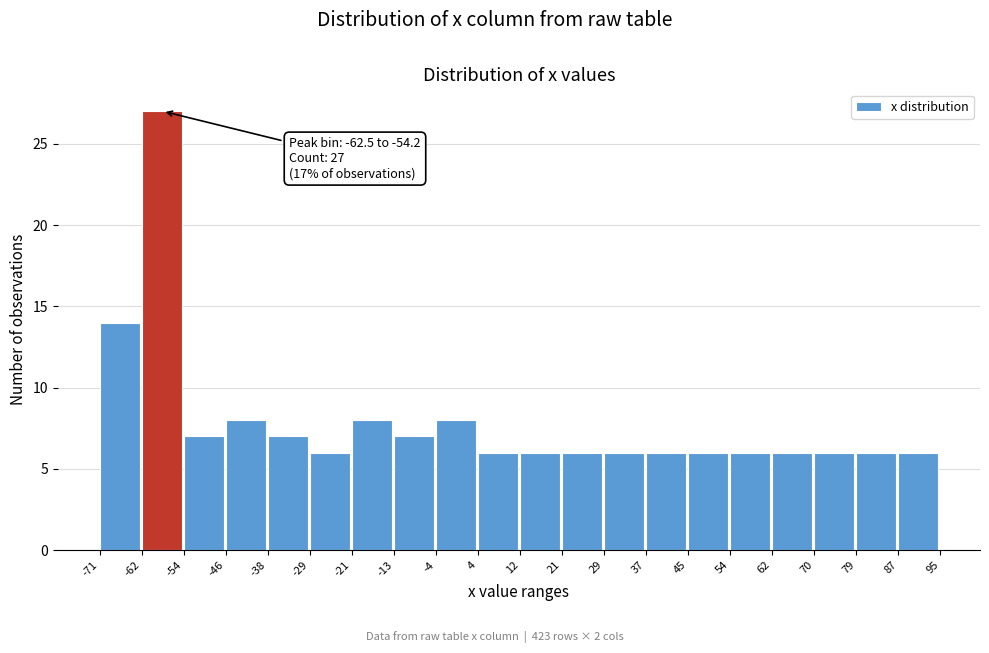

Which range on the x-axis has the tallest bar?

-62 to -54